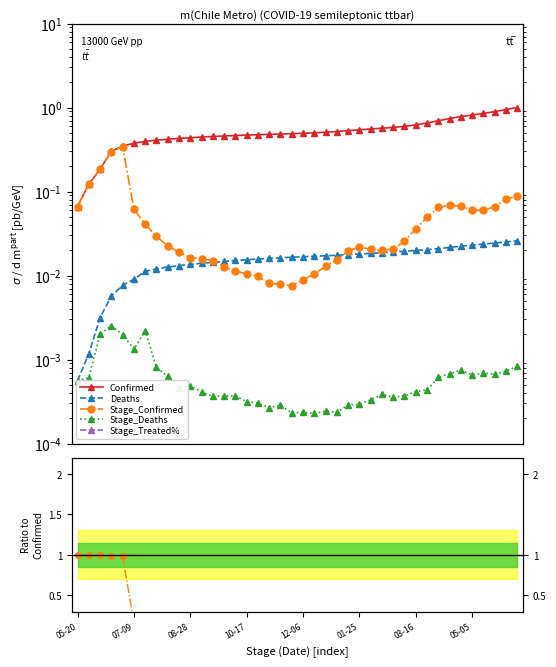

The value of Deaths at 39 is 0.0. True or false?

True